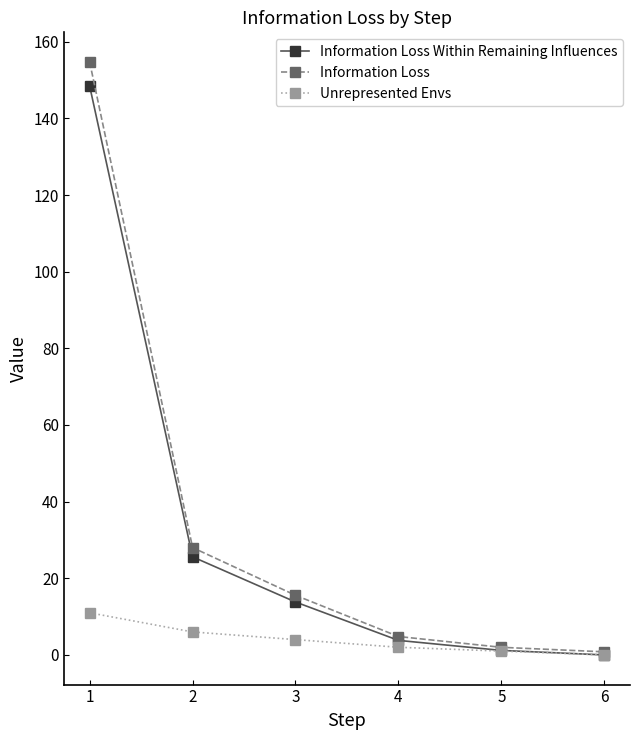

Is the value of Unrepresented Envs at 5 greater than the value of Information Loss Within Remaining Influences at 2?

No